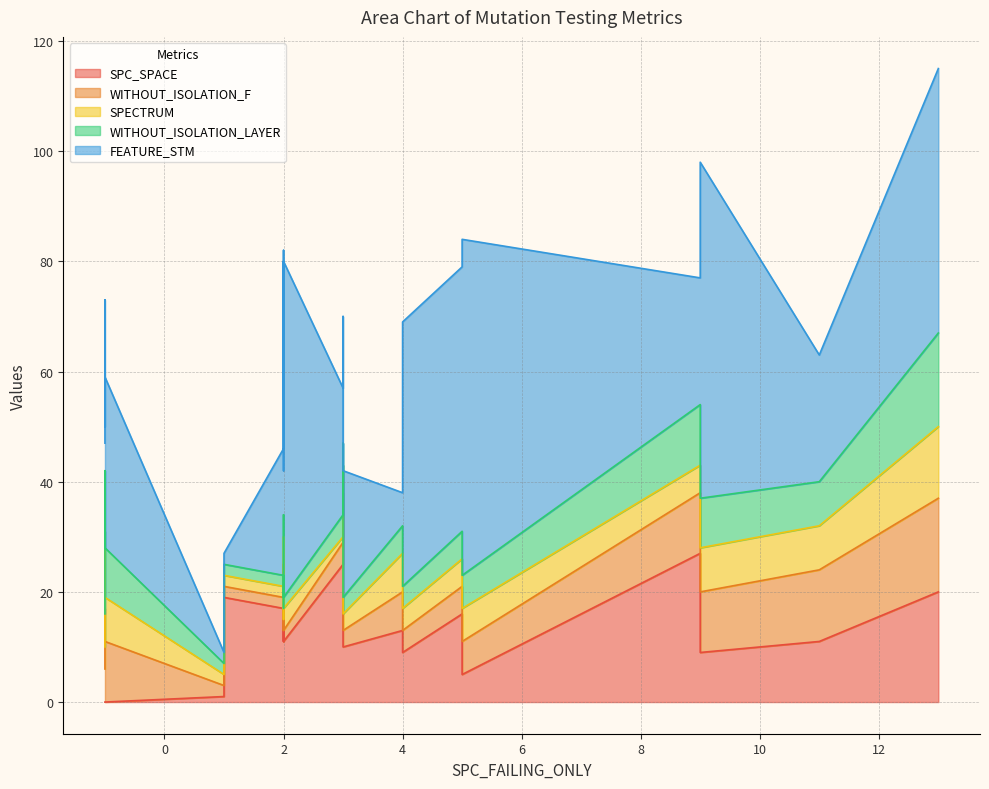

At which category does WITHOUT_ISOLATION_LAYER reach its first local peak?

9